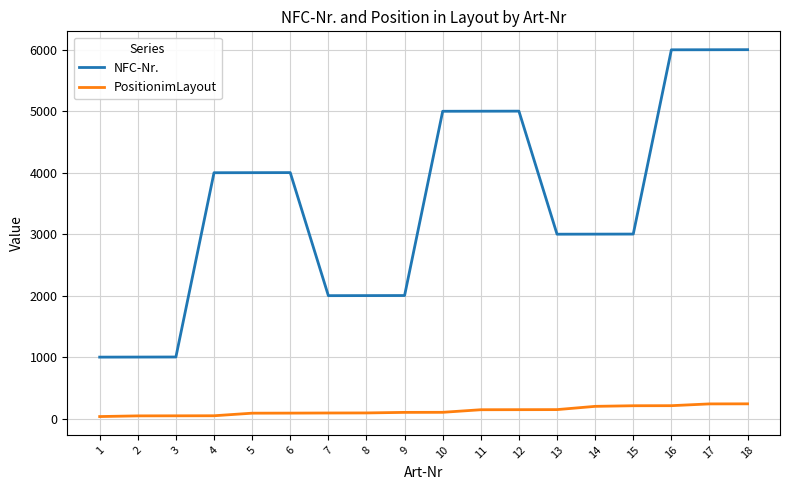

Which series has the widest spread of values?

NFC-Nr.